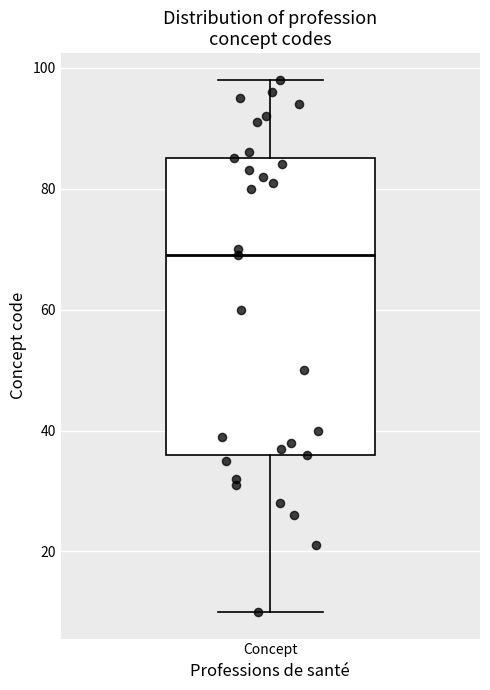

Where is the lower edge of the box for Concept on the y-axis? The values are not printed on the chart, so give them approximately, as read against the axis.

36